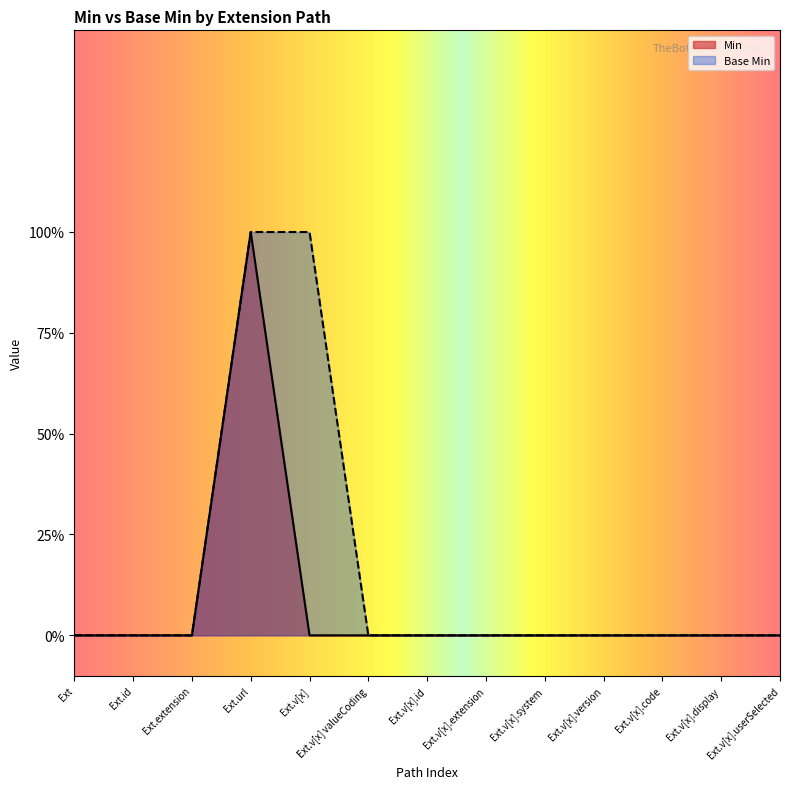

Reading right to left, what are all the values shown in this chart?

Min: Ext.v[x].userSelected=0	Ext.v[x].display=0	Ext.v[x].code=0	Ext.v[x].version=0	Ext.v[x].system=0	Ext.v[x].extension=0	Ext.v[x].id=0	Ext.v[x] valueCoding=0	Ext.v[x]=0	Ext.url=1	Ext.extension=0	Ext.id=0	Ext=0
Base Min: Ext.v[x].userSelected=0	Ext.v[x].display=0	Ext.v[x].code=0	Ext.v[x].version=0	Ext.v[x].system=0	Ext.v[x].extension=0	Ext.v[x].id=0	Ext.v[x] valueCoding=0	Ext.v[x]=1	Ext.url=1	Ext.extension=0	Ext.id=0	Ext=0